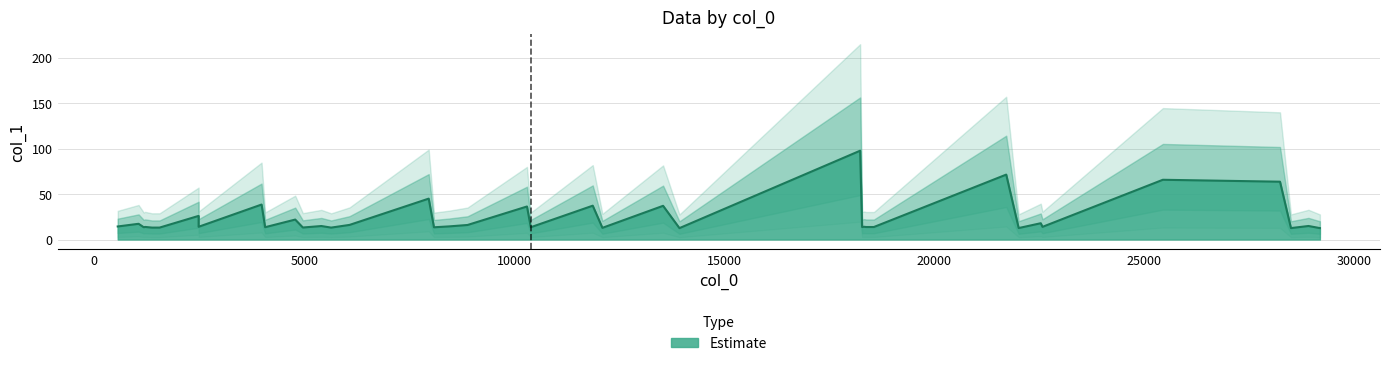

What is the smallest value displayed?

12.5